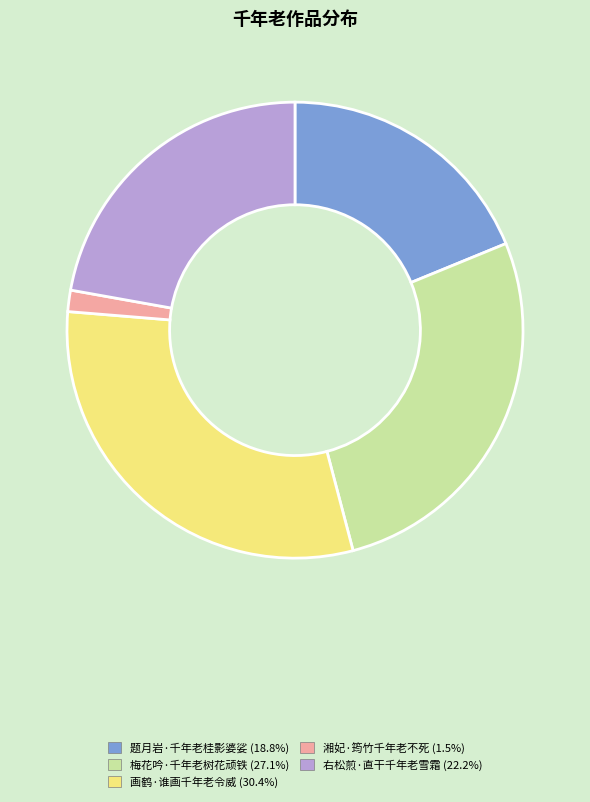

Does any single category account for the majority?

No